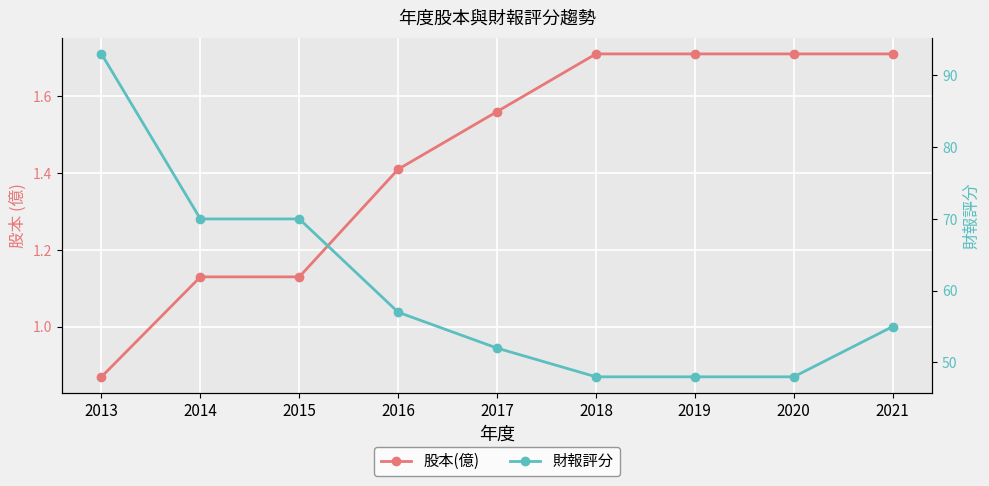

At how many categories does at least one series exceed 84?

1